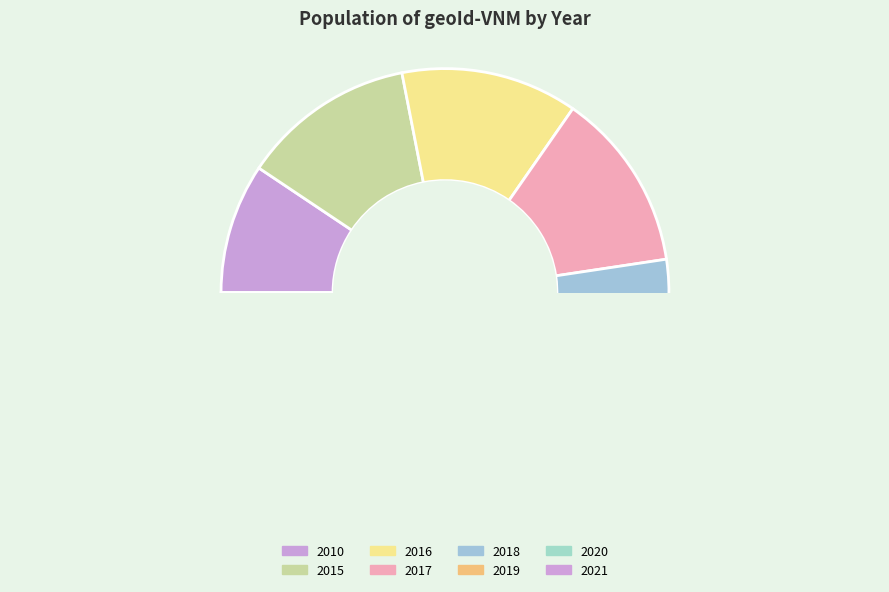

What percentage is the 2010 slice, to the nearest percent?

9%